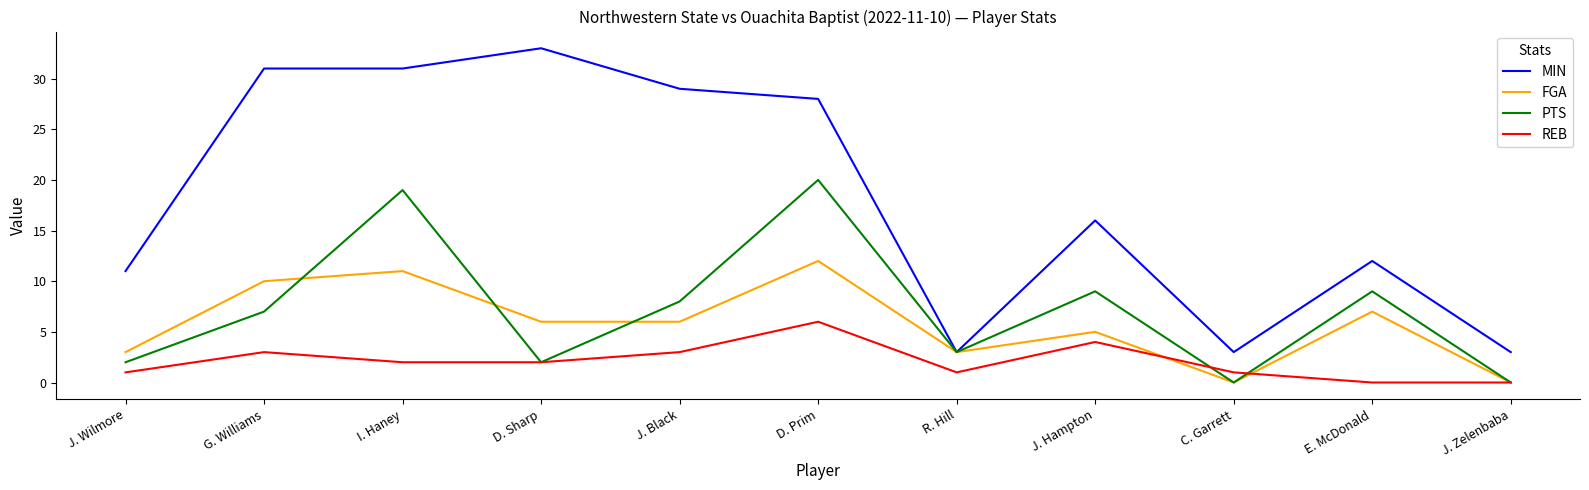

What is the greatest value displayed?

33